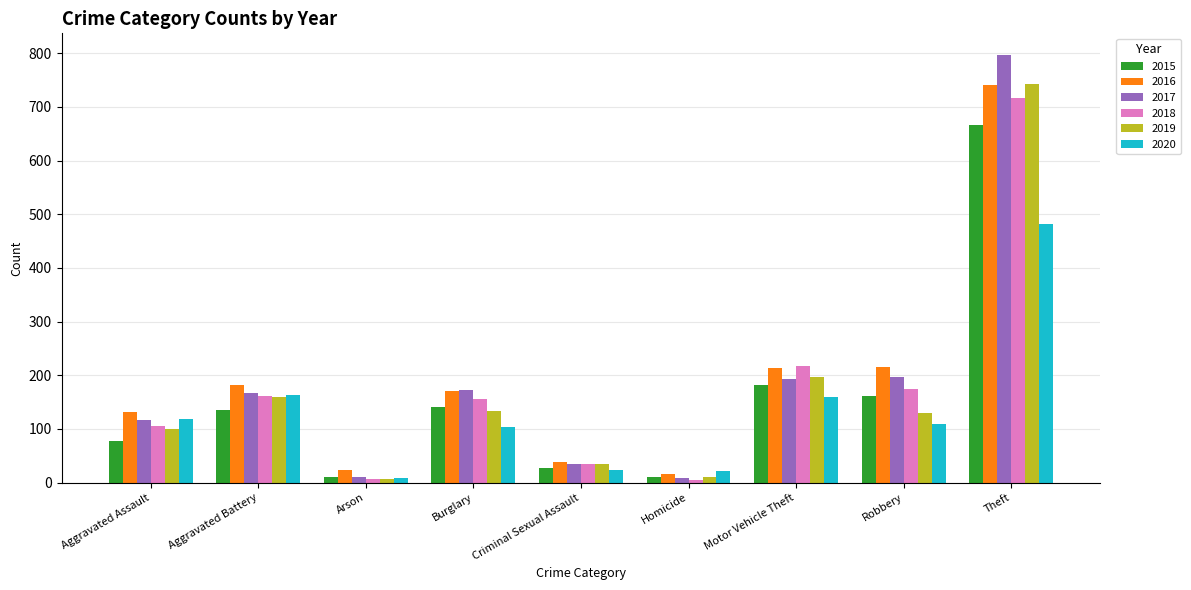

What is the difference between the maximum and minimum values in the 2017 series?

789